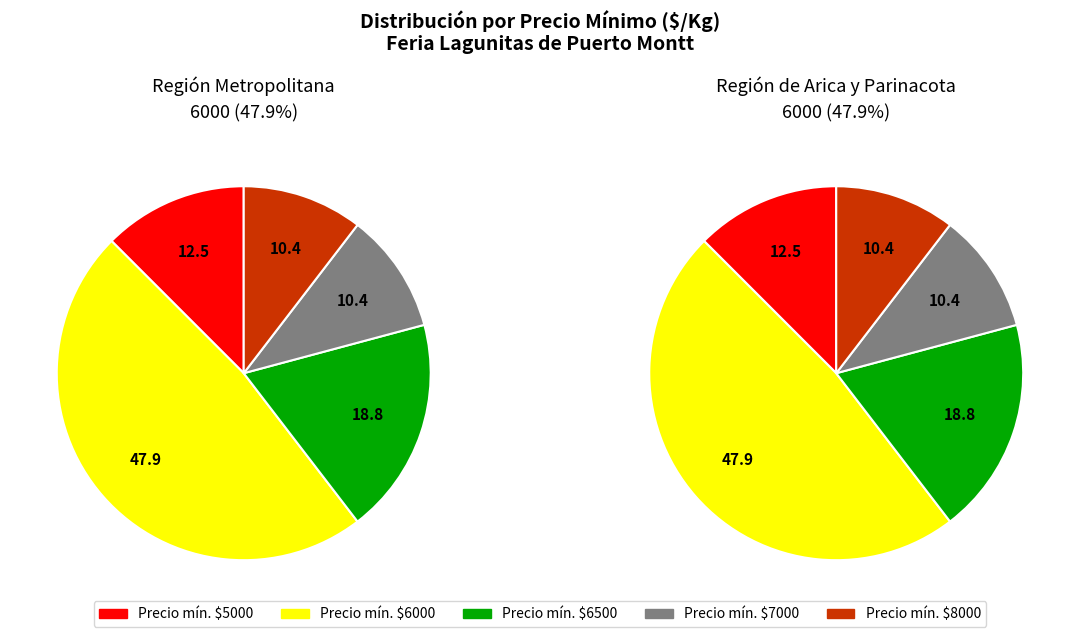

The 5000 slice represents 24% of the pie. True or false?

False